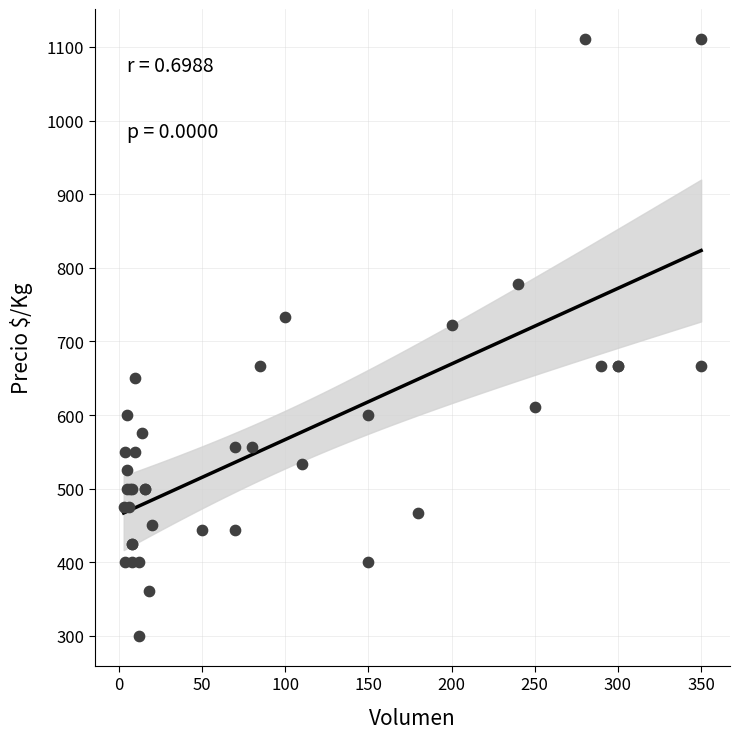

What Y value in the scatter plot is closest to 705?

722